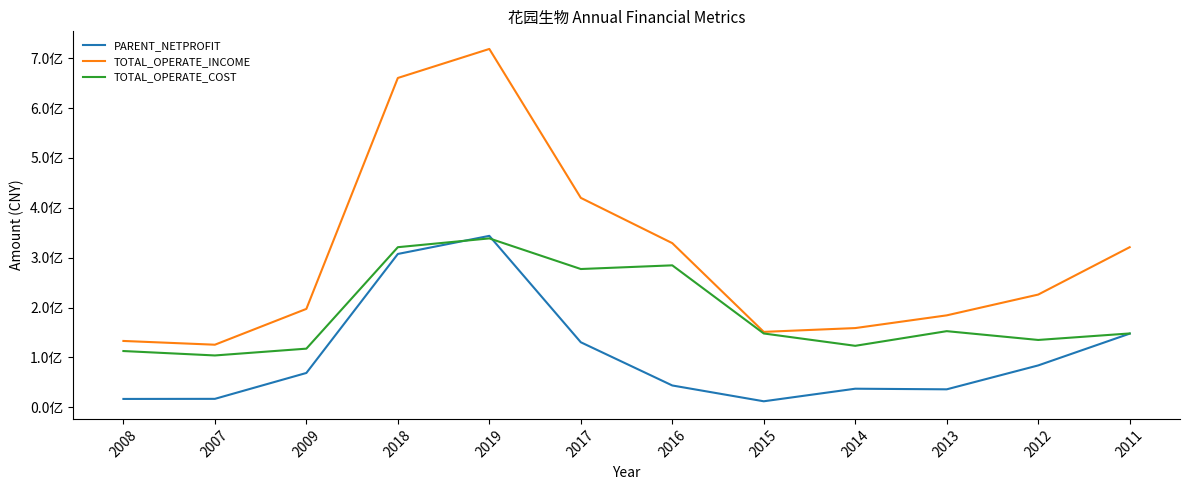

Does the chart display data point markers on the line(s)?

No